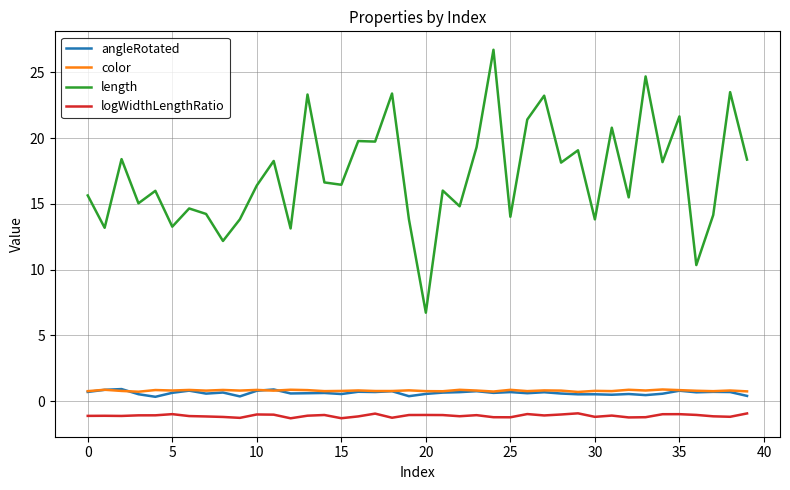

True or false: logWidthLengthRatio and length cross at least once.

False